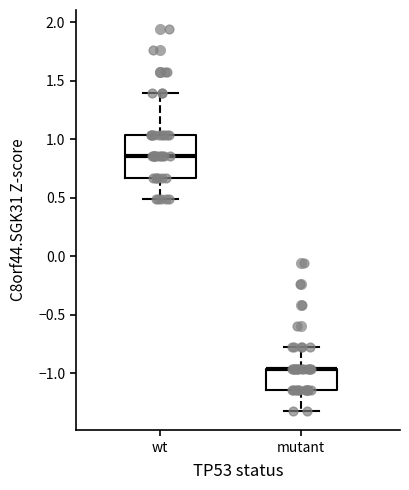

Reading left to right, transcribe this box plot: for each box, give where its median line is, the range the box spans, and where its two whiskers end, as read against the y-axis. The values are not printed on the chart, so give them approximately, as read against the axis.

wt: median 0.85, box 0.65 to 1.05, whiskers 0.50 to 1.40
mutant: median -0.95 (drawn on the box's upper edge), box -1.15 to -0.95, whiskers -1.30 to -0.80